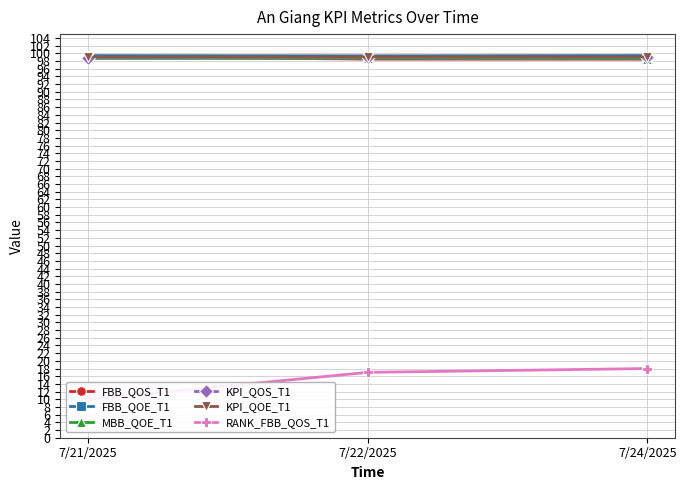

What is the total value across all series at 7/24/2025?

512.6